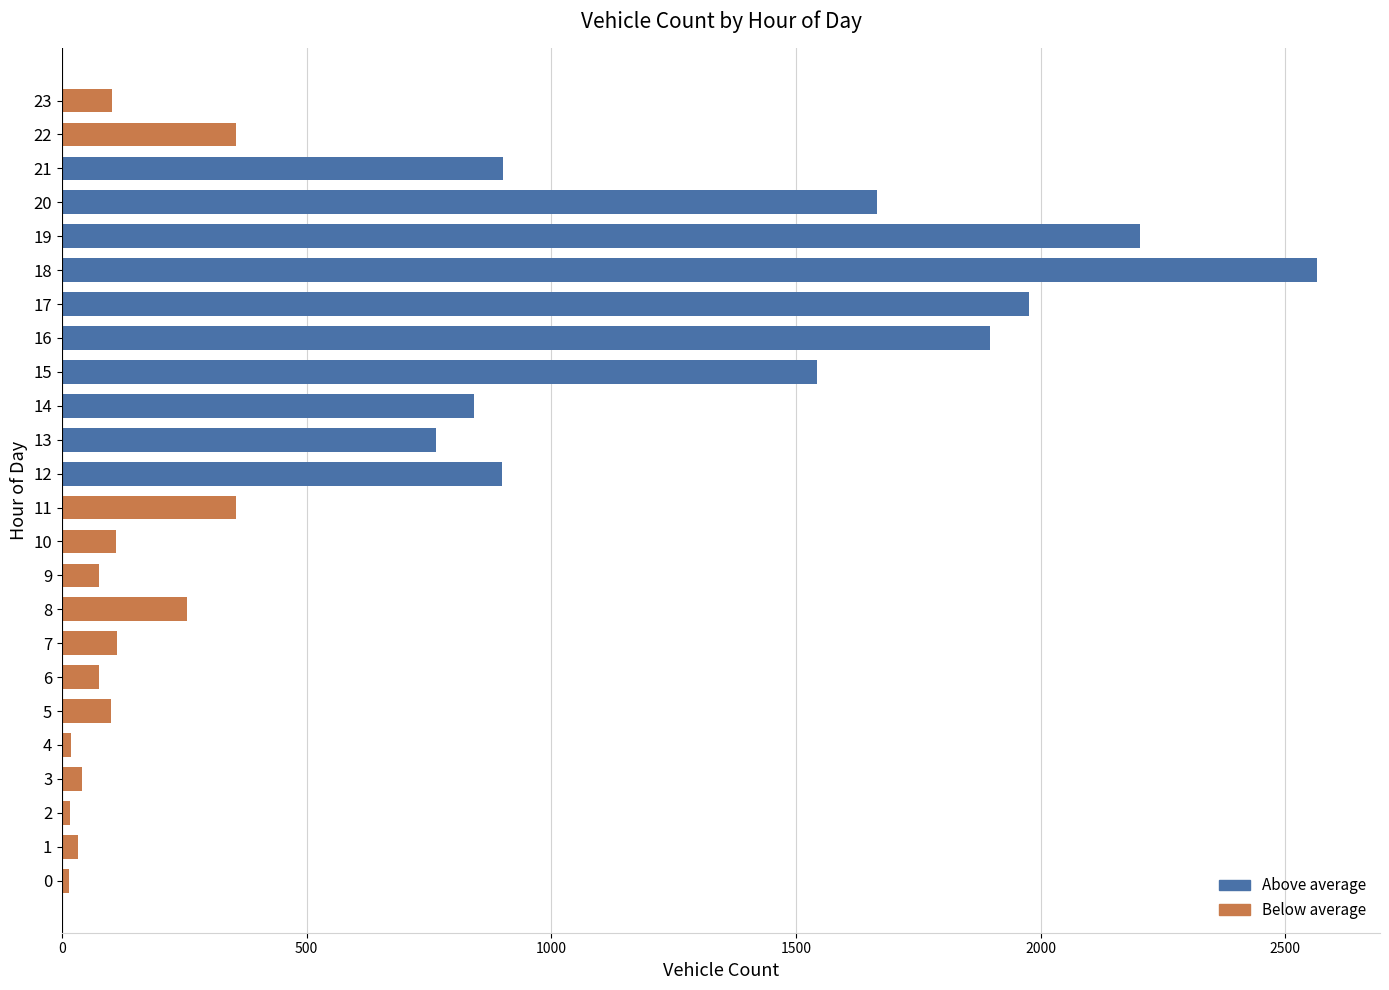

What is the greatest value displayed?

2565